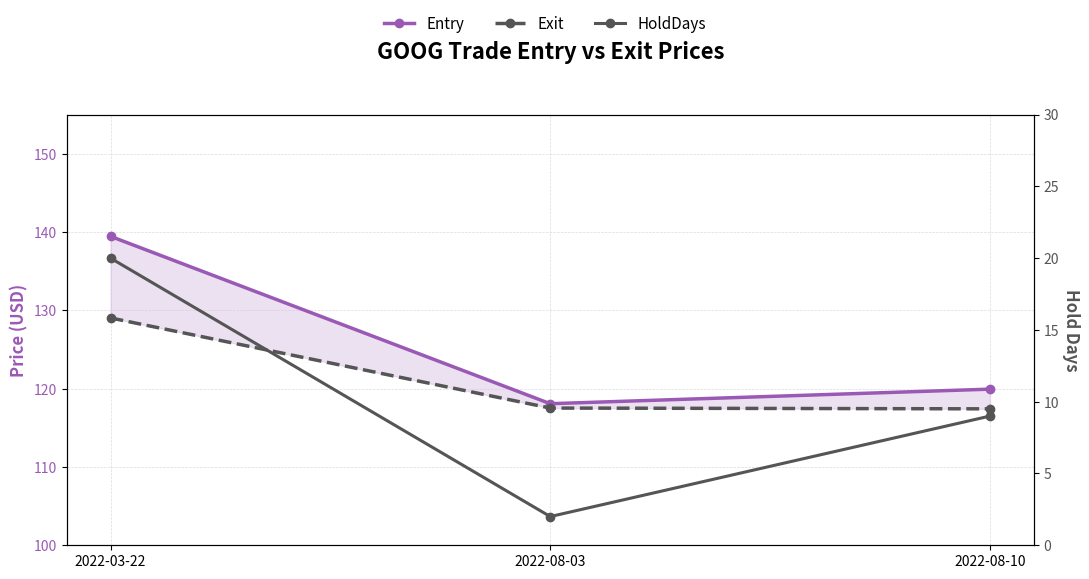

Rank the series by their maximum value, from highest to lowest.

Entry, Exit, HoldDays